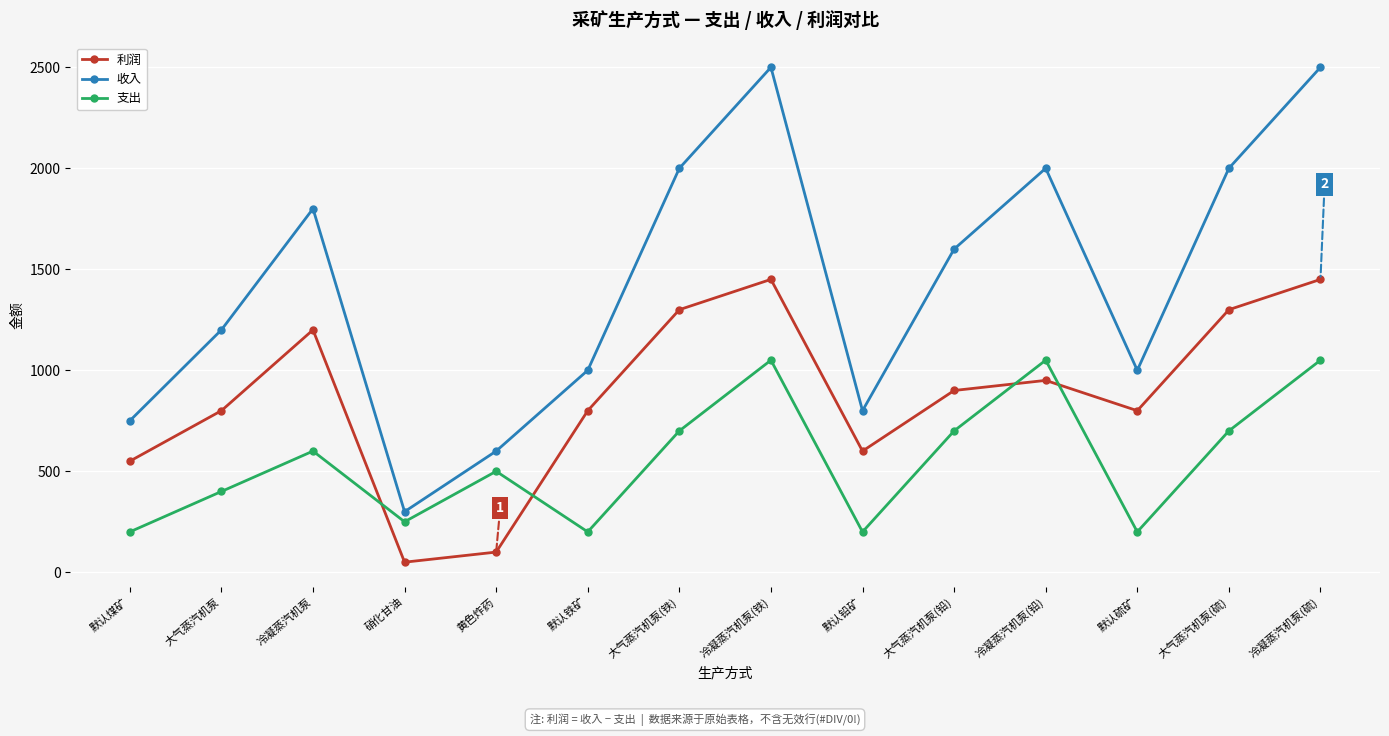

What is the highest value of the 利润 series?

1450